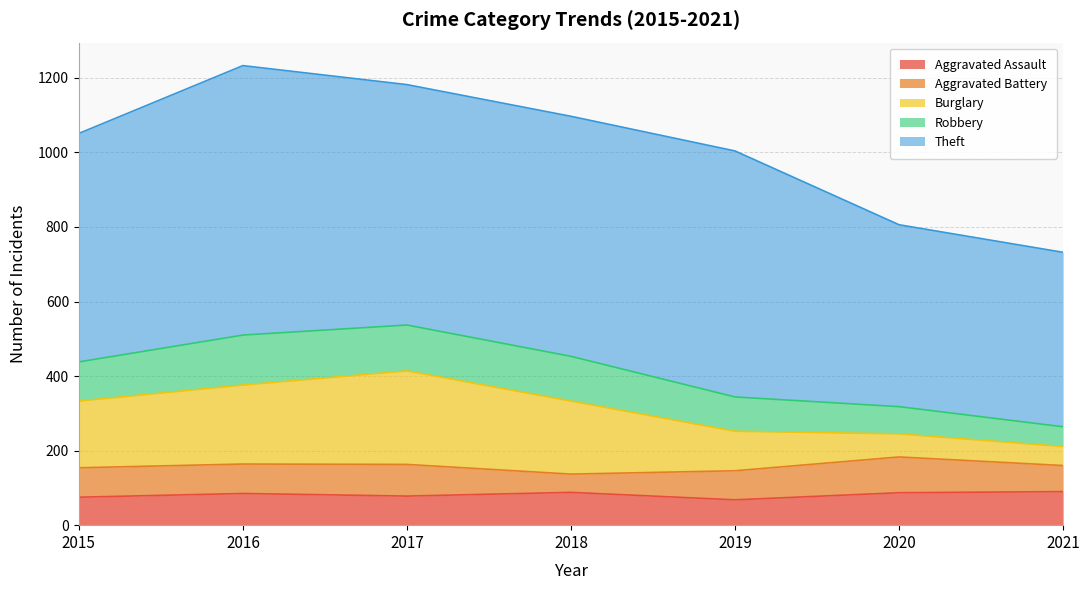

Does the chart have visible grid lines?

Yes